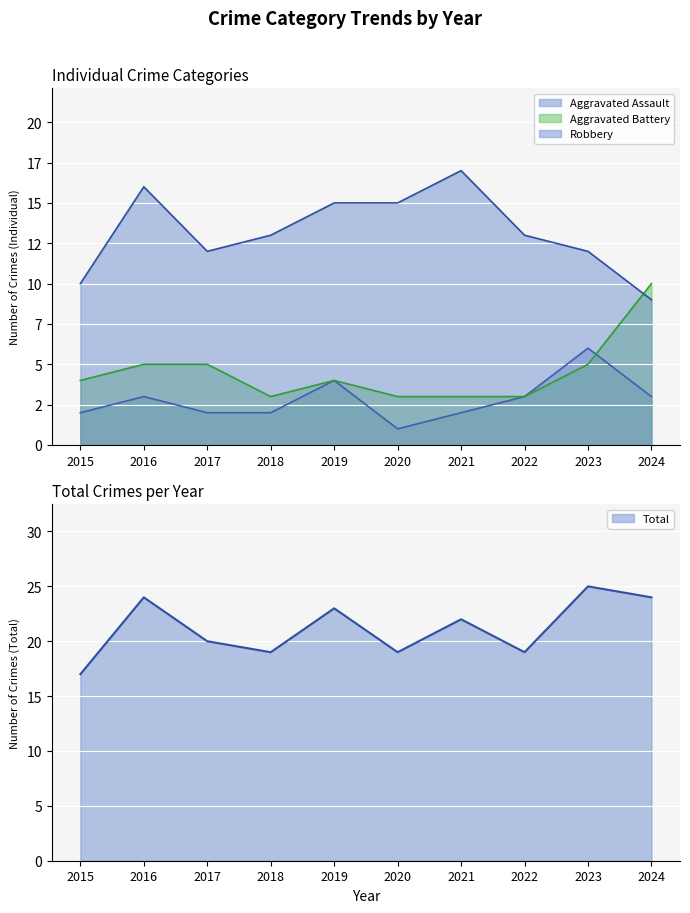

True or false: Total has a value of 29 at 2018.

False